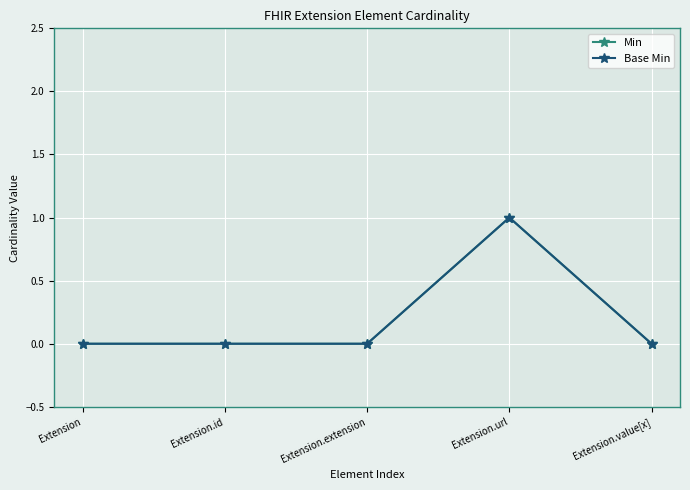

Does the chart have visible grid lines?

Yes